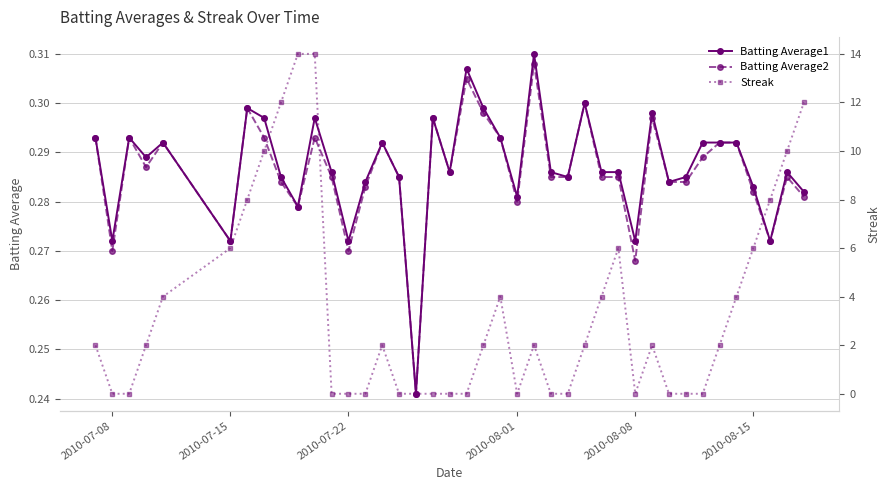

Count the Batting Average1 values in the range 0 to 1.

40